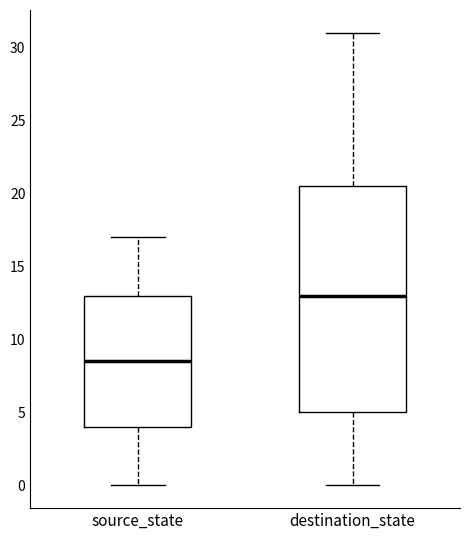

Reading left to right, read every box against the y-axis: the position of its median line, the range the box covers, and the ends of its whiskers. The values are not printed on the chart, so give them approximately, as read against the axis.

source_state: median 8.5, box 4.0 to 13.0, whiskers 0.0 to 17.0
destination_state: median 13.0, box 5.0 to 20.5, whiskers 0.0 to 31.0